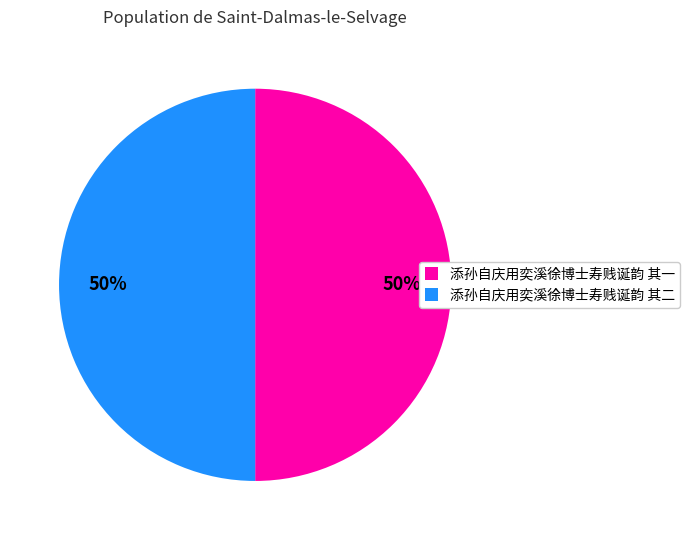

How many slices are in this pie chart?

2